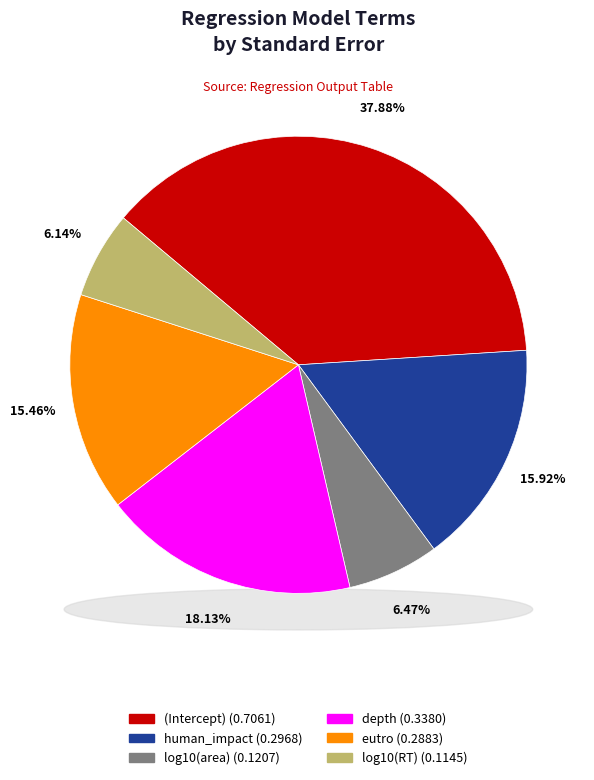

To the nearest percent, what is the average slice percentage?

17%